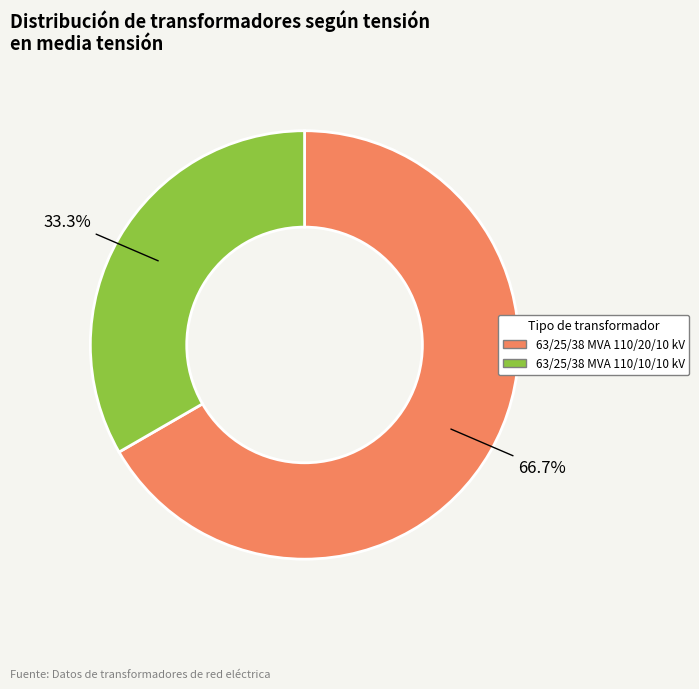

To the nearest percent, what percentage of the pie is 63/25/38 MVA 110/10/10 kV?

33%